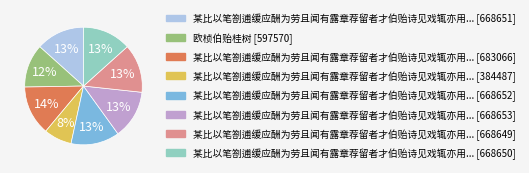

Does any single category account for the majority?

No